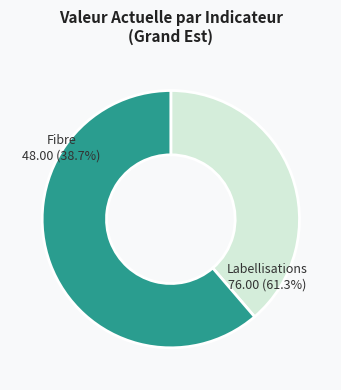

What is the total percentage of Taux de deploiement de la fibre and Nombre de labellisations France Services?

100.0%